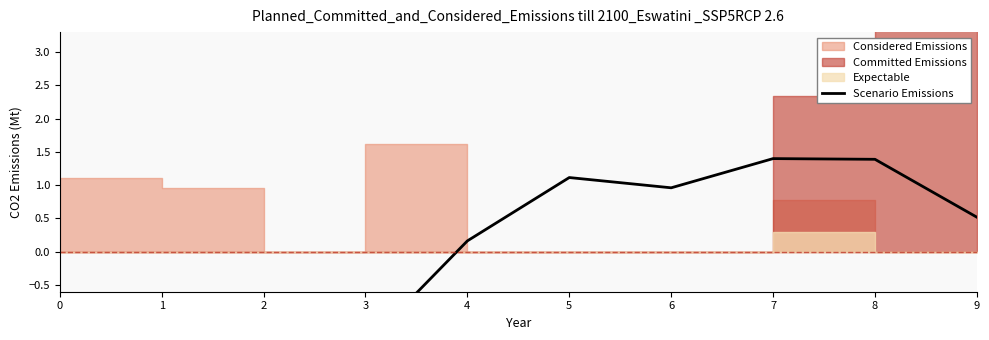

What is the sum of all values?

-1.2